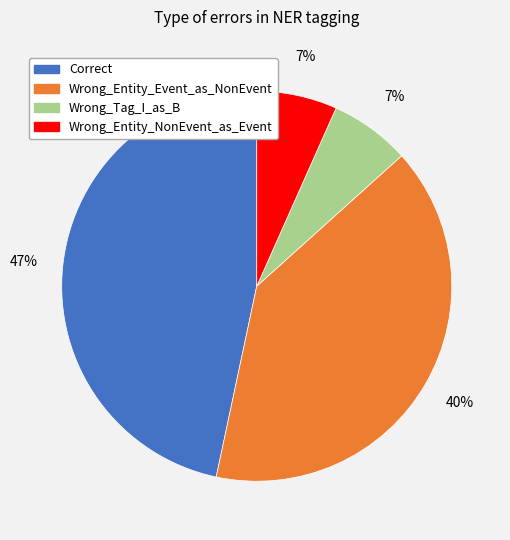

True or false: Correct accounts for 35% of the total.

False